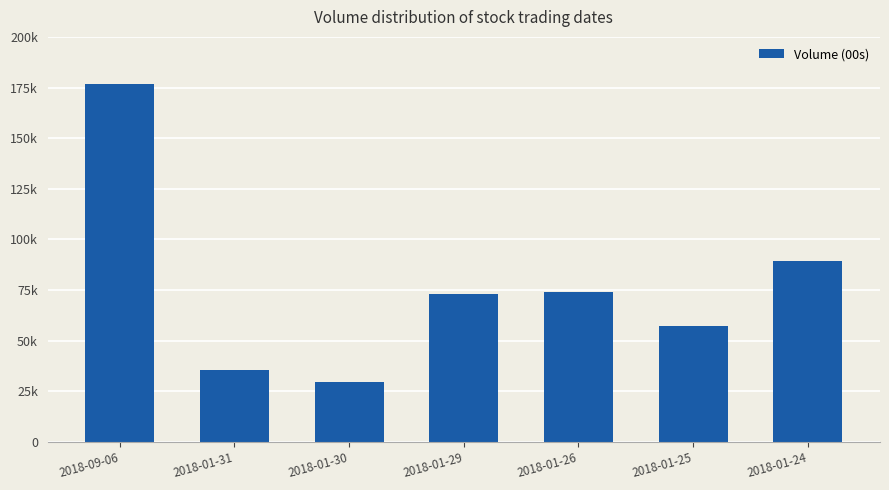

List the labels in order of value, smallest first.

2018-01-30, 2018-01-31, 2018-01-25, 2018-01-29, 2018-01-26, 2018-01-24, 2018-09-06